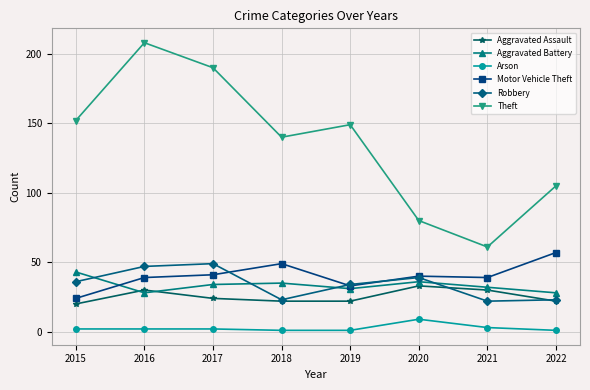

Reading left to right, extract all data points from this chart.

Aggravated Assault: 2015=20	2016=30	2017=24	2018=22	2019=22	2020=33	2021=30	2022=22
Aggravated Battery: 2015=43	2016=28	2017=34	2018=35	2019=31	2020=36	2021=32	2022=28
Arson: 2015=2	2016=2	2017=2	2018=1	2019=1	2020=9	2021=3	2022=1
Motor Vehicle Theft: 2015=24	2016=39	2017=41	2018=49	2019=33	2020=40	2021=39	2022=57
Robbery: 2015=36	2016=47	2017=49	2018=23	2019=34	2020=39	2021=22	2022=23
Theft: 2015=152	2016=208	2017=190	2018=140	2019=149	2020=80	2021=61	2022=105